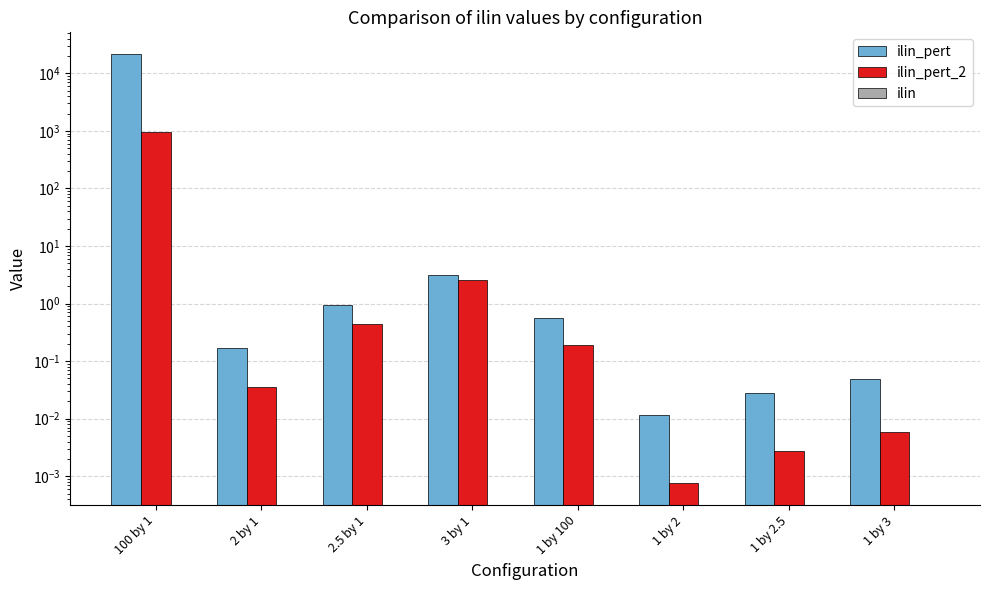

At how many categories does at least one series exceed 3218?

1